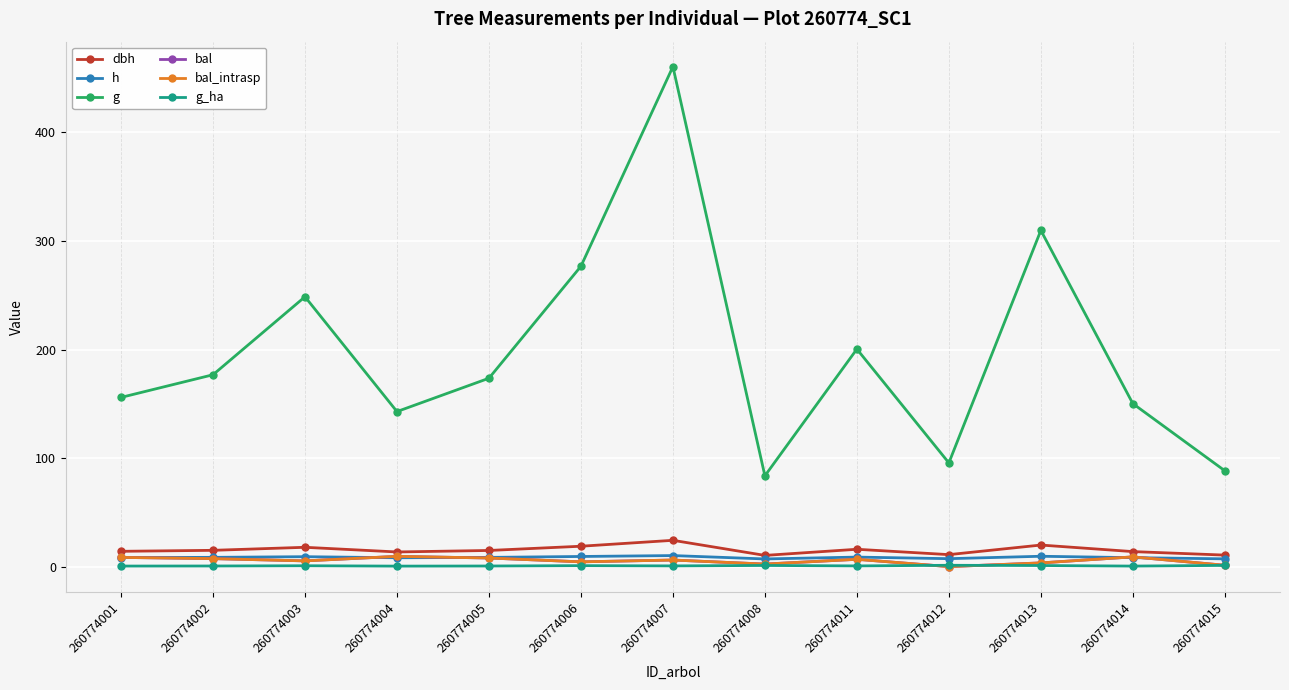

Reading right to left, list all the values displayed in this chart.

dbh: 10.6	13.8	19.9	11.0	16.0	10.3	24.2	18.8	14.9	13.5	17.8	15.0	14.1
h: 7.2	8.2	9.5	7.3	8.8	7.1	10.2	9.3	8.5	8.2	9.1	8.5	8.3
g: 88.3	150.2	309.8	95.6	200.4	83.6	460.6	276.7	173.6	142.8	248.6	176.8	155.9
bal: 1.2	9.0	3.4	0.0	6.7	2.3	6.1	4.4	7.9	9.4	5.3	7.3	8.5
bal_intrasp: 1.2	9.0	3.4	0.0	6.7	2.3	6.1	4.4	7.9	9.4	5.3	7.3	8.5
g_ha: 1.1	0.5	1.0	1.2	0.6	1.1	0.7	0.9	0.6	0.5	0.8	0.6	0.5